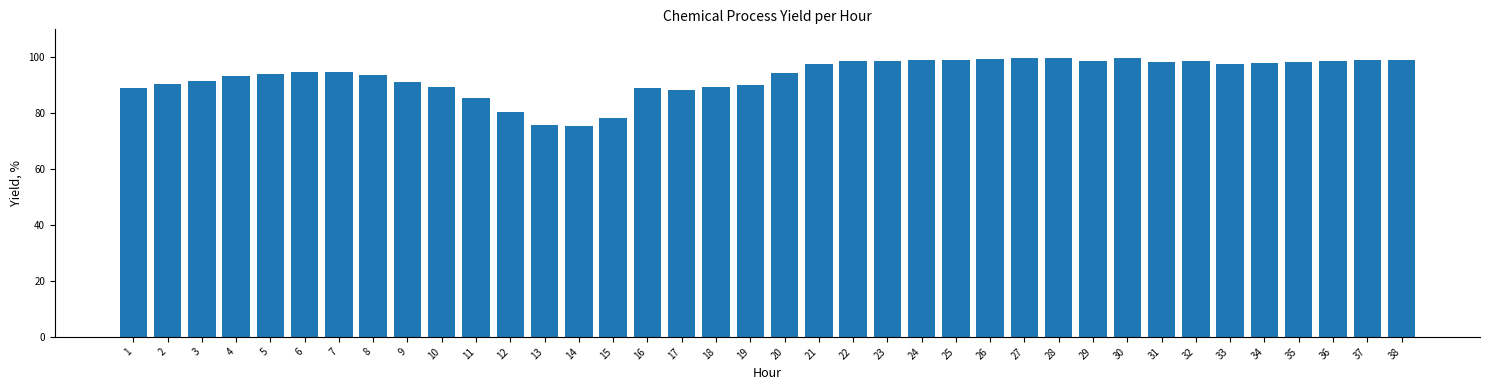

What is the change in value from 2 to 37?

+8.6